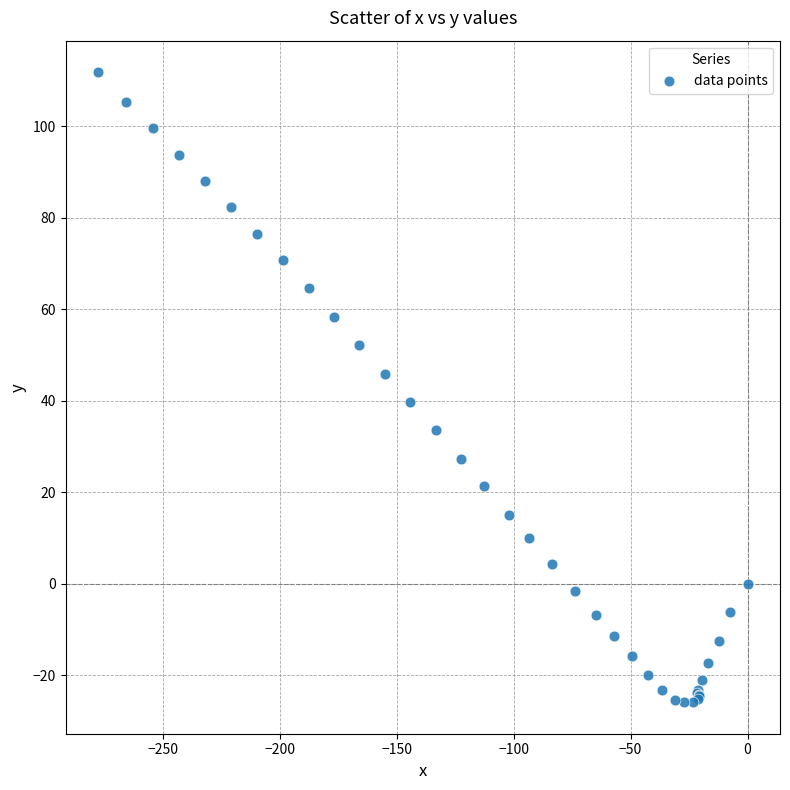

What Y value in the scatter plot is closest to 42?

39.7